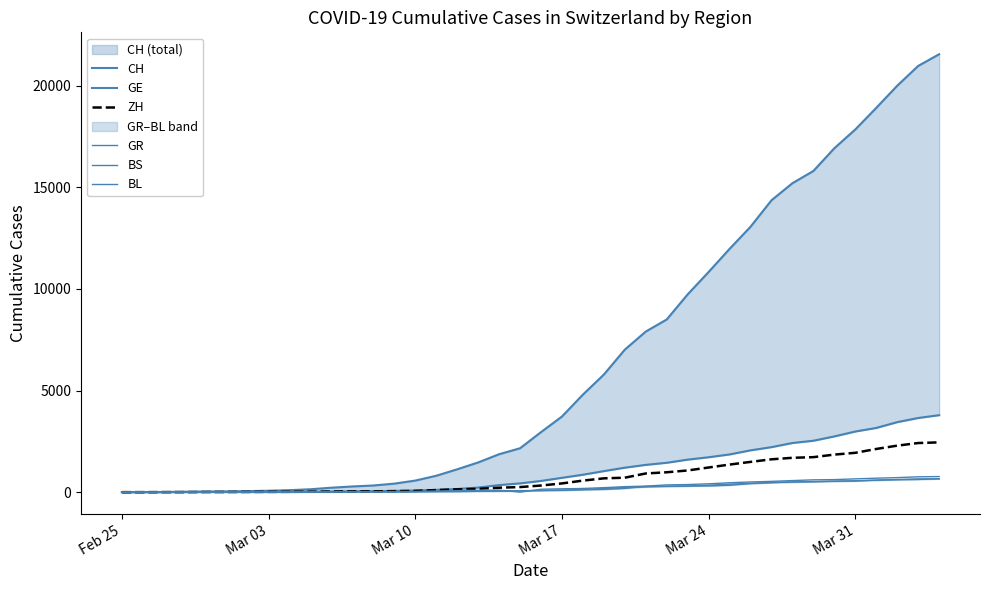

Reading right to left, what are all the values shown in this chart?

CH: 21554	20978	20005	18915	17852	16928	15809	15207	14367	13064	11975	10838	9735	8498	7904	7014	5788	4801	3722	2954	2160	1866	1461	1124	806	569	419	327	280	219	142	97	69	50	36	30	20	8	4	0
GE: 3788	3650	3445	3160	2984	2743	2530	2419	2215	2057	1856	1717	1600	1445	1342	1204	1035	857	705	551	430	347	225	154	113	79	60	45	43	30	20	16	14	11	10	9	5	1	1	0
ZH: 2450	2417	2289	2125	1936	1848	1722	1690	1616	1489	1357	1213	1067	978	919	711	679	568	429	326	250	218	163	140	101	62	49	40	34	29	23	15	13	10	7	6	2	2	0	0
GR: 657	649	622	592	547	535	519	495	474	433	393	343	300	284	258	226	182	128	101	84	71	56	53	43	31	22	18	18	17	16	14	12	9	9	6	6	6	2	2	0
BS: 767	754	714	687	653	617	605	569	530	501	462	410	374	356	297	270	220	181	164	143	0	100	92	73	49	33	28	24	21	15	8	3	3	1	1	1	1	1	0	0
BL: 656	625	610	588	561	539	511	502	466	422	341	306	302	289	282	184	134	116	89	76	54	47	42	26	26	22	20	19	15	6	6	2	2	2	2	2	1	0	0	0